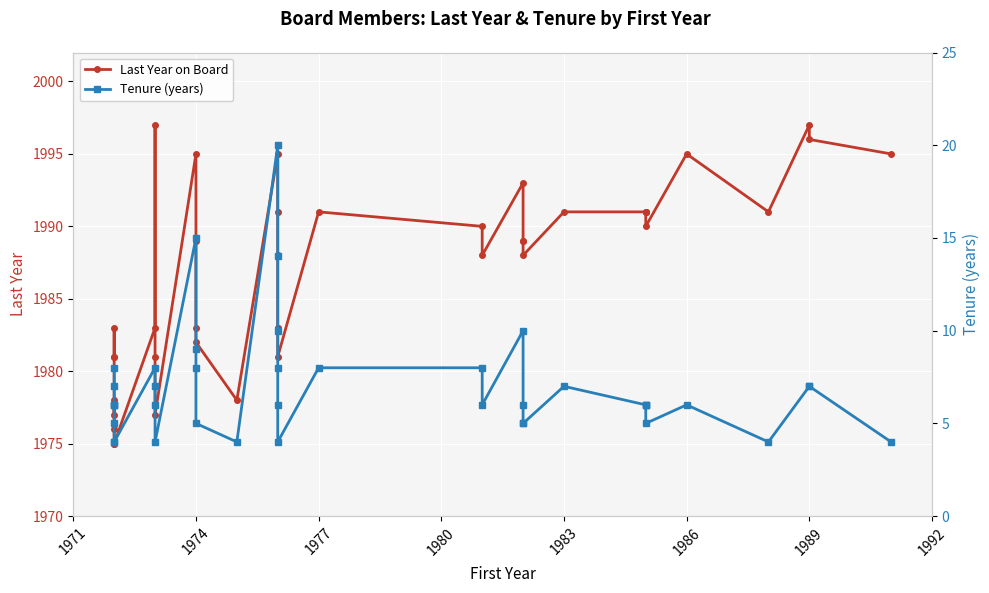

Which series has the largest range (max minus min)?

Last Year on Board